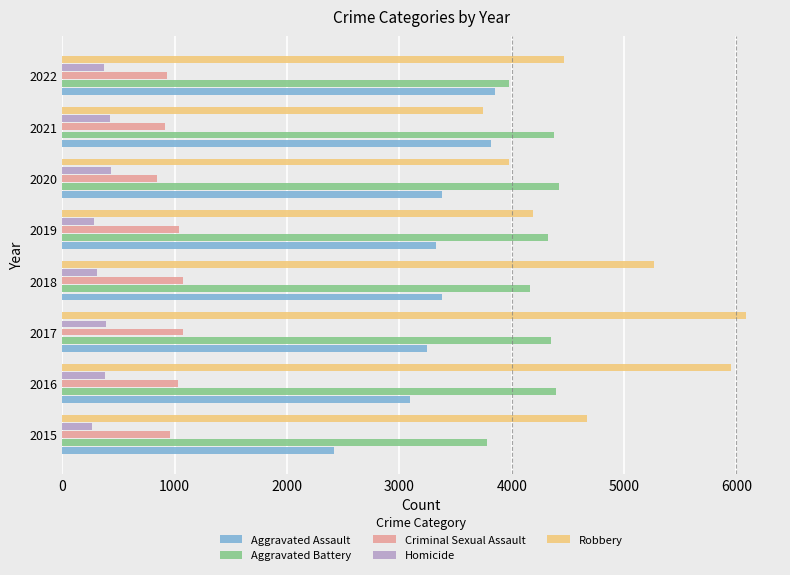

The Aggravated Assault series shows 5094 at 2021. True or false?

False